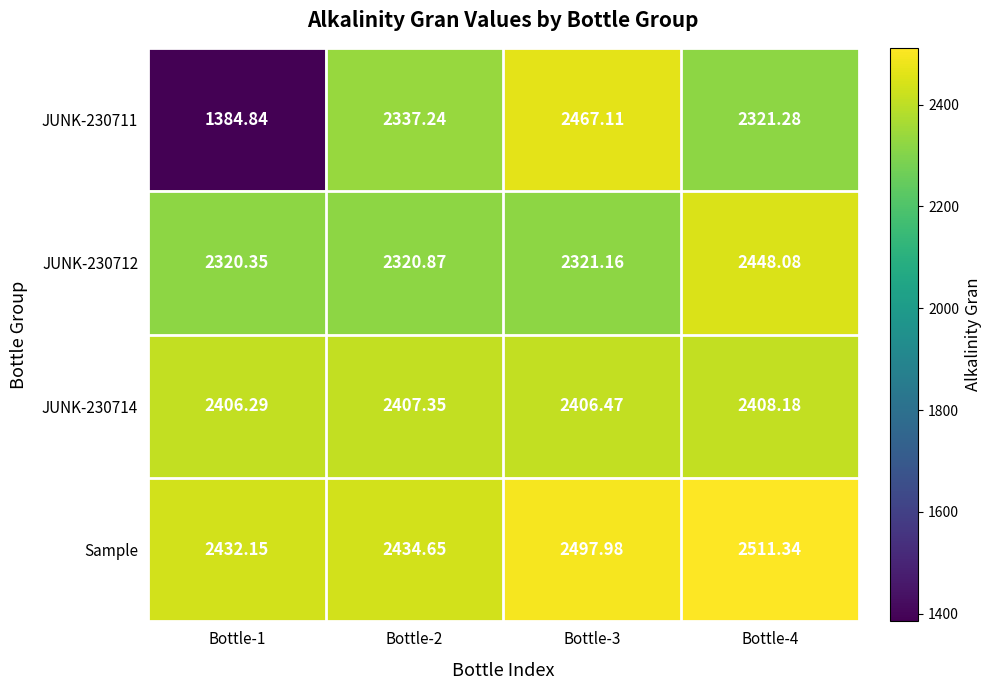

Is the value of JUNK-230714 at Bottle-1 greater than the value of JUNK-230711 at Bottle-1?

Yes